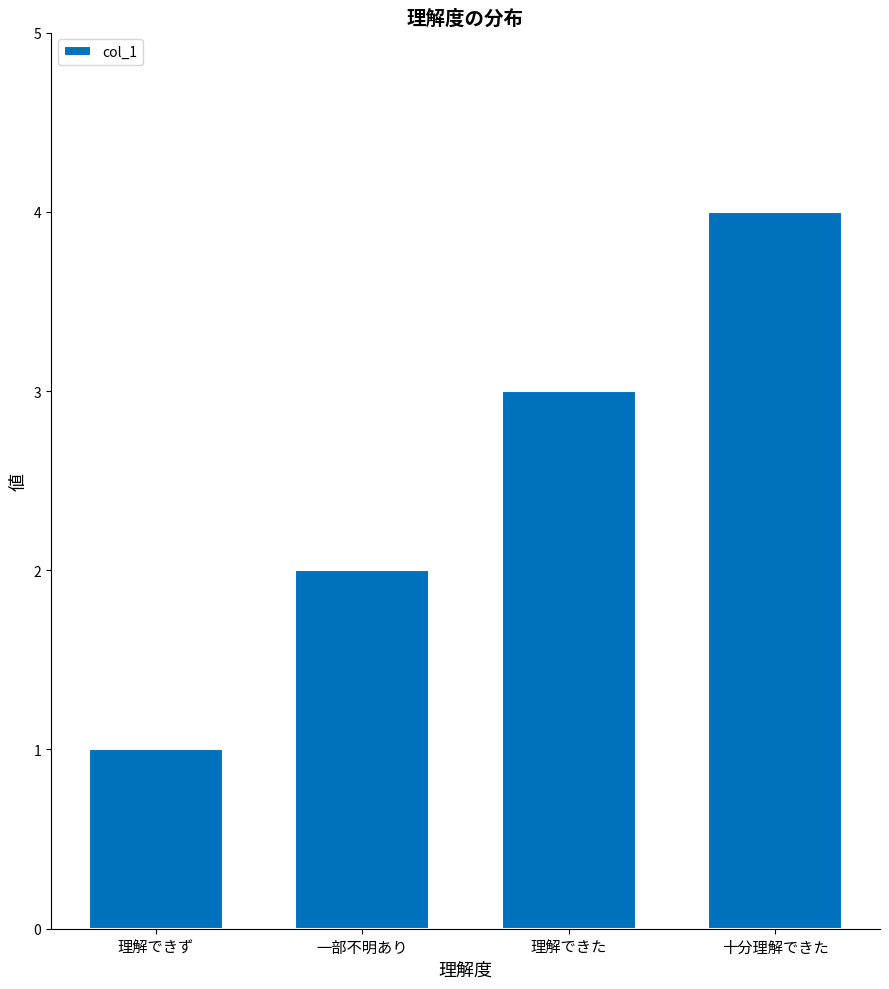

List the labels in order of value, smallest first.

理解できず, 一部不明あり, 理解できた, 十分理解できた